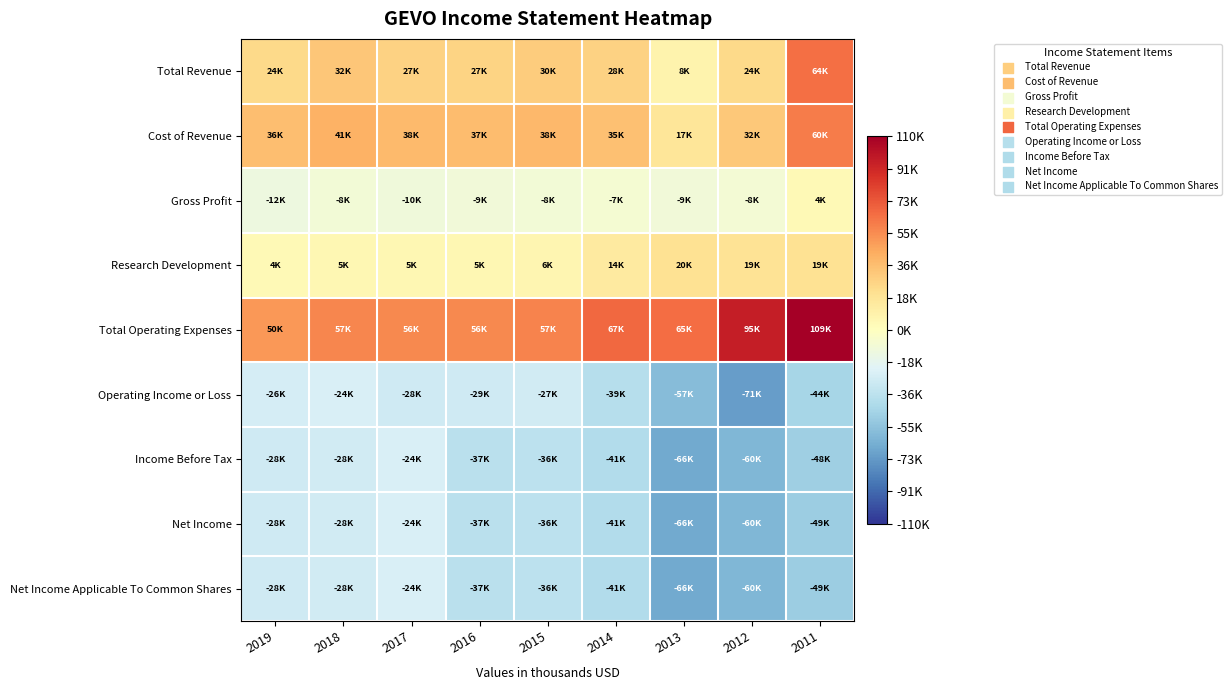

Reading left to right, extract all data points from this chart.

Total Revenue: 2019=24500	2018=32900	2017=27500	2016=27200	2015=30100	2014=28300	2013=8200	2012=24400	2011=64500
Cost of Revenue: 2019=36700	2018=41600	2017=38200	2016=37000	2015=38800	2014=35600	2013=17900	2012=32400	2011=60600
Gross Profit: 2019=-12200	2018=-8700	2017=-10600	2016=-9800	2015=-8600	2014=-7300	2013=-9700	2012=-8000	2011=4000
Research Development: 2019=4000	2018=5400	2017=5200	2016=5200	2015=6600	2014=14100	2013=20200	2012=19400	2011=19800
Total Operating Expenses: 2019=50800	2018=57300	2017=56100	2016=56200	2015=57900	2014=67400	2013=65800	2012=95800	2011=109200
Operating Income or Loss: 2019=-26400	2018=-24400	2017=-28600	2016=-29000	2015=-27800	2014=-39100	2013=-57600	2012=-71400	2011=-44700
Income Before Tax: 2019=-28700	2018=-28000	2017=-24600	2016=-37200	2015=-36200	2014=-41100	2013=-66800	2012=-60700	2011=-48200
Net Income: 2019=-28700	2018=-28000	2017=-24600	2016=-37200	2015=-36200	2014=-41100	2013=-66800	2012=-60700	2011=-49300
Net Income Applicable To Common Shares: 2019=-28700	2018=-28000	2017=-24600	2016=-37200	2015=-36200	2014=-41100	2013=-66800	2012=-60700	2011=-49300